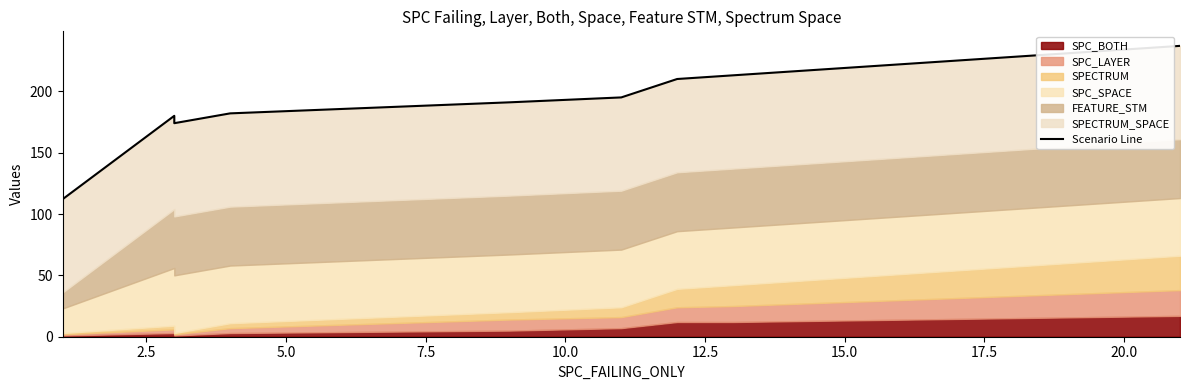

Approximately how many times larger is the value at 12.5 compared to 2.5?

1.1